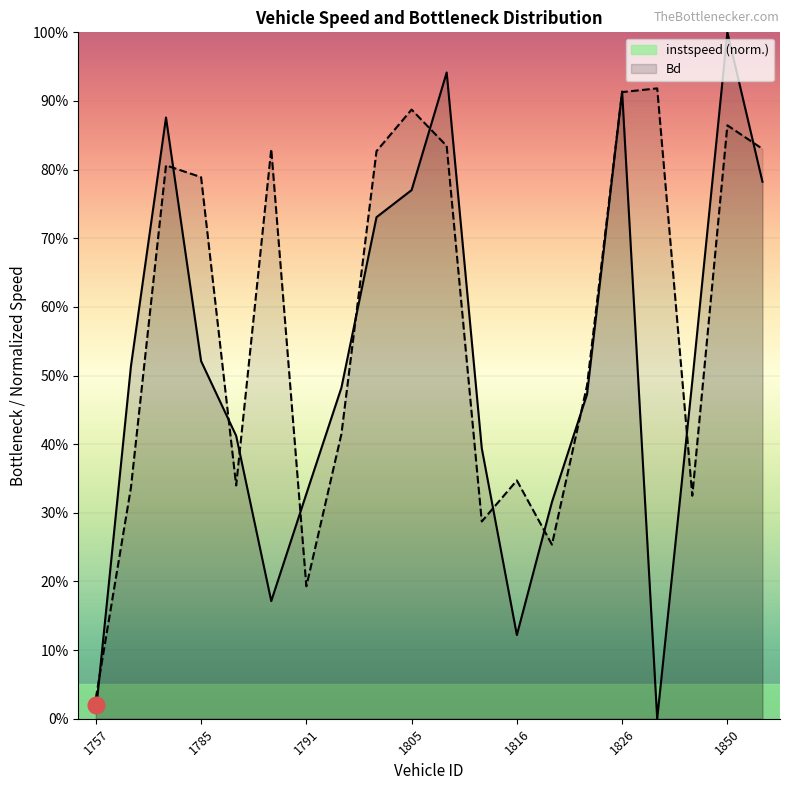

At which label is instspeed closest to 0?

1832